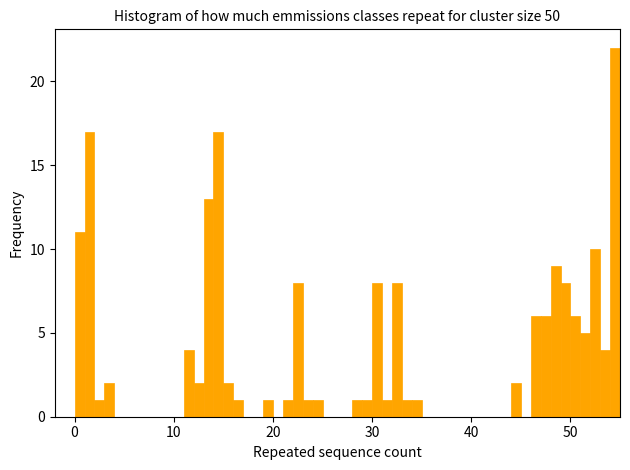

Read against the x-axis, roughly where is the centre of the tallest bar?

55